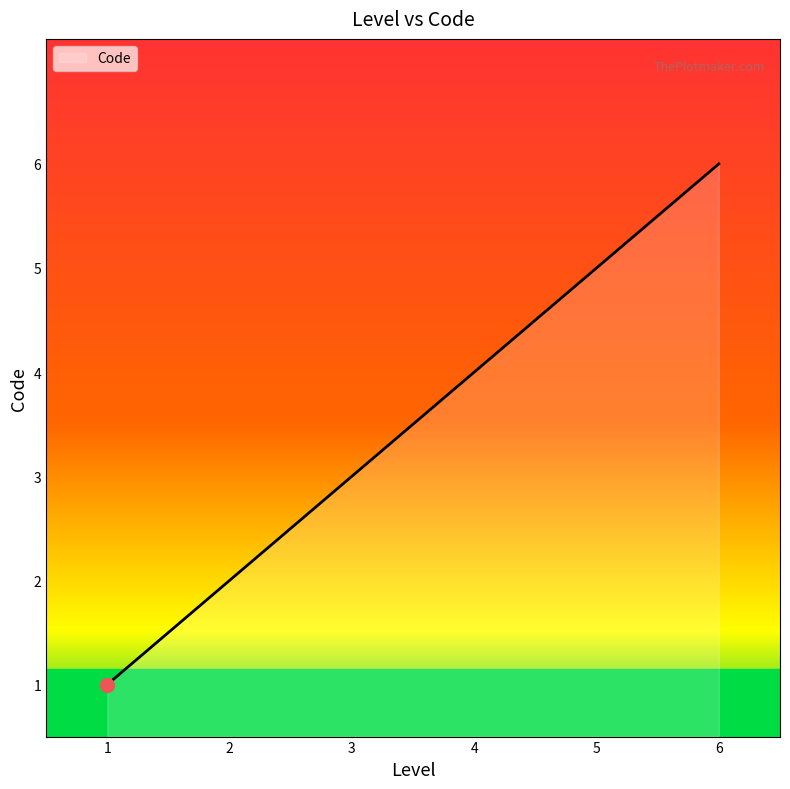

What is the minimum value shown in the chart?

1.0